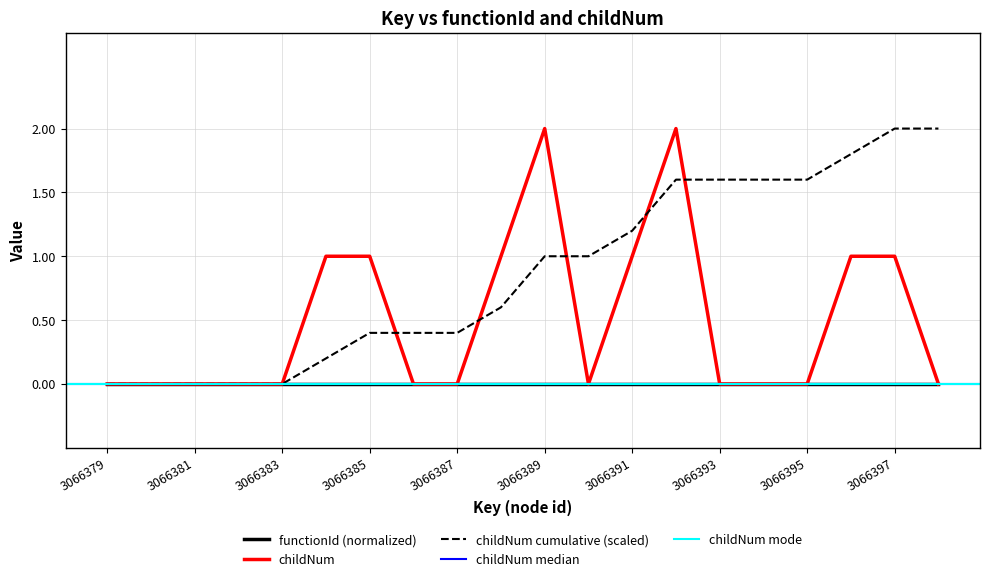

Is it true that the value at 3066391 is 0?

False